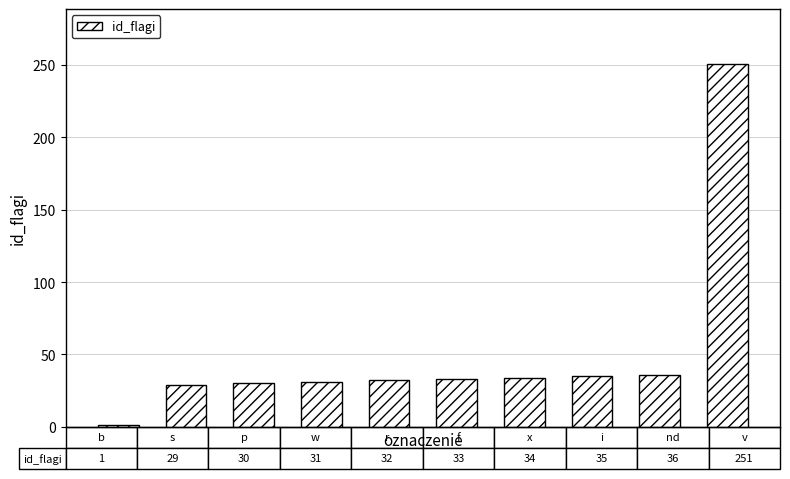

What is the difference between the maximum and minimum values?

250